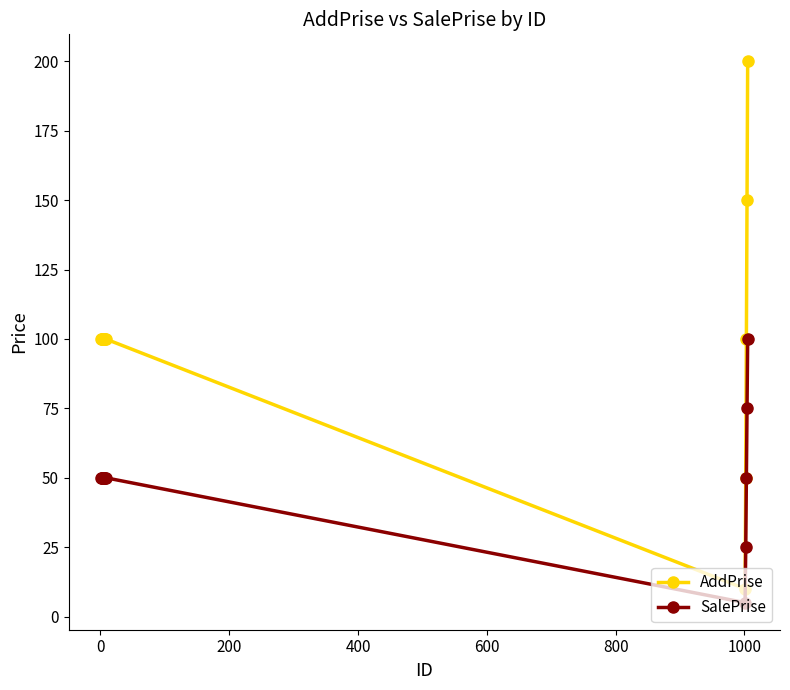

What is the value of the AddPrise point at the 2nd from the left?

100